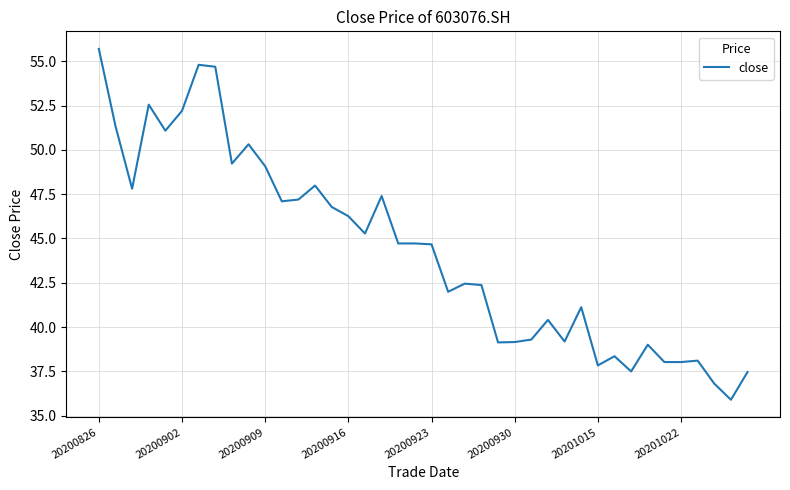

True or false: the data has more than 0 interior local peaks.

True